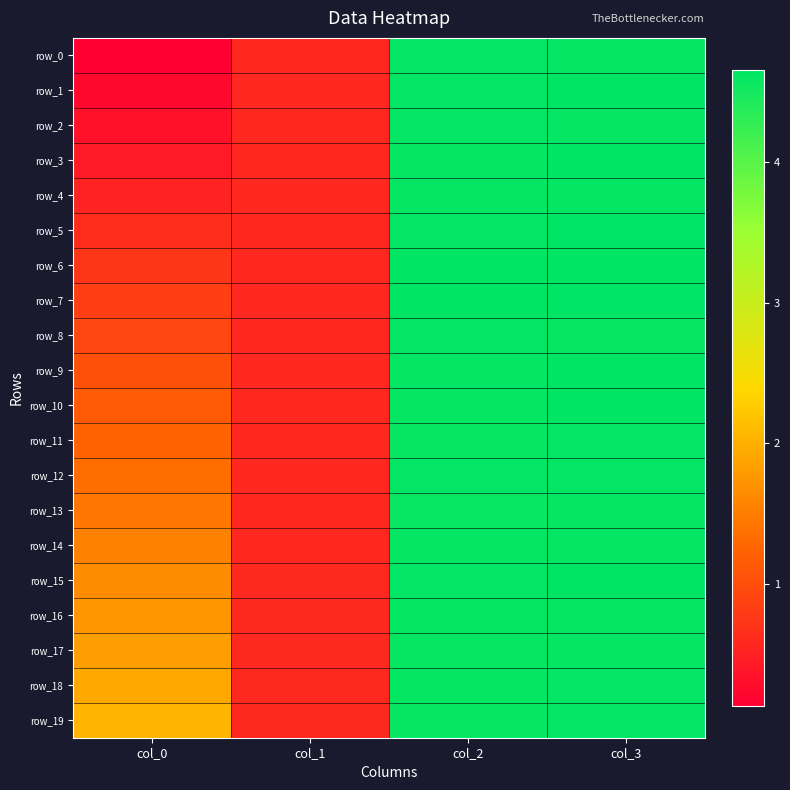

At which category is the sum across all series the highest?

col_3